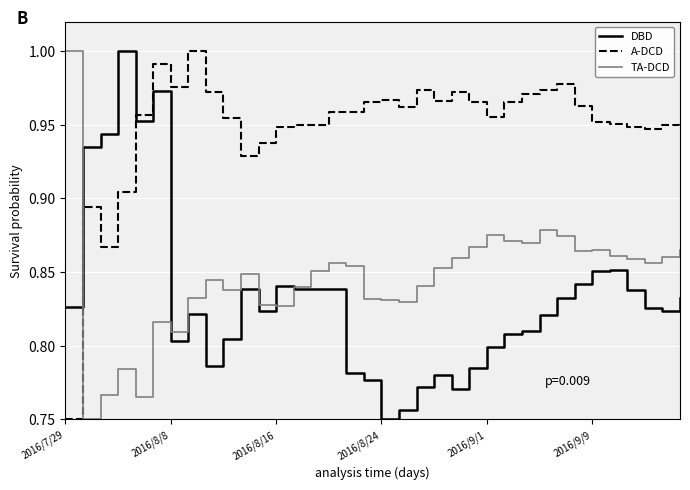

After their last crossing, which series has the higher values: DBD or A-DCD?

A-DCD